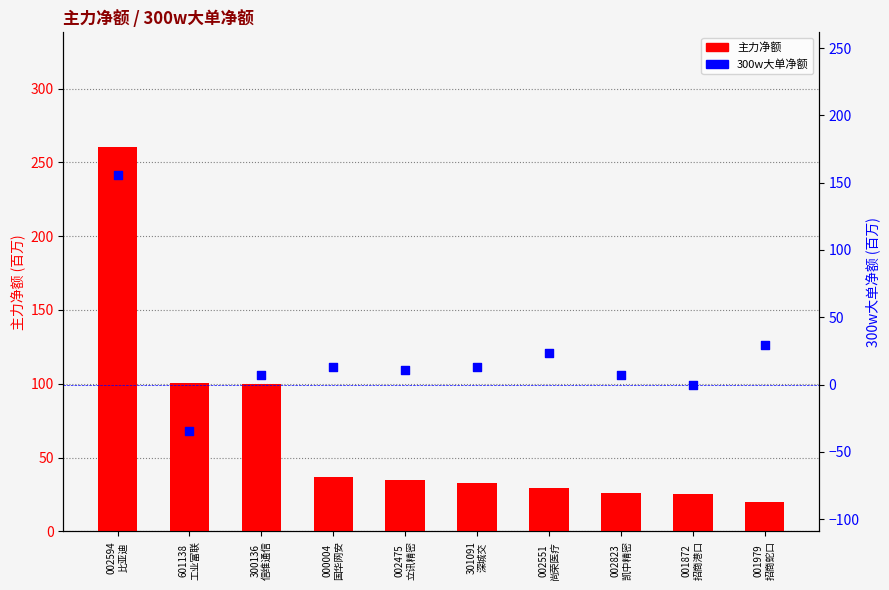

Which series has the largest total across all categories?

主力净额(万)